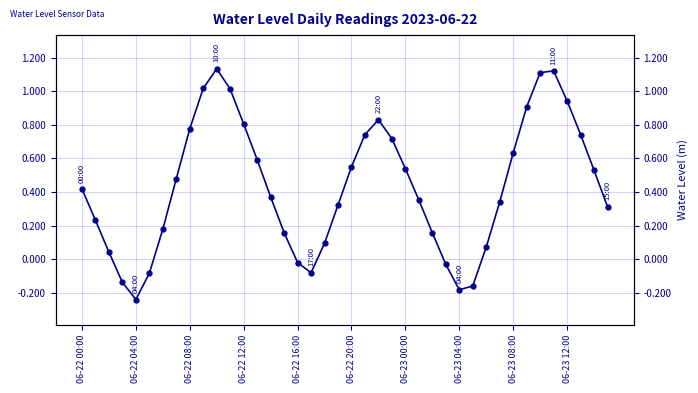

Reading right to left, transcribe all the data shown in this chart.

0.3	0.5	0.7	0.9	1.1	1.1	0.9	0.6	0.3	0.1	-0.2	-0.2	-0.0	0.2	0.4	0.5	0.7	0.8	0.7	0.6	0.3	0.1	-0.1	-0.0	0.2	0.4	0.6	0.8	1.0	1.1	1.0	0.8	0.5	0.2	-0.1	-0.2	-0.1	0.0	0.2	0.4